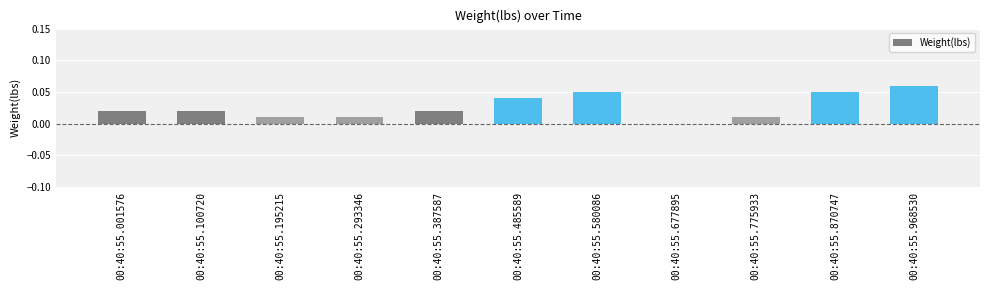

Which has a higher value, 00:40:55.677895 or 00:40:55.293346?

00:40:55.293346